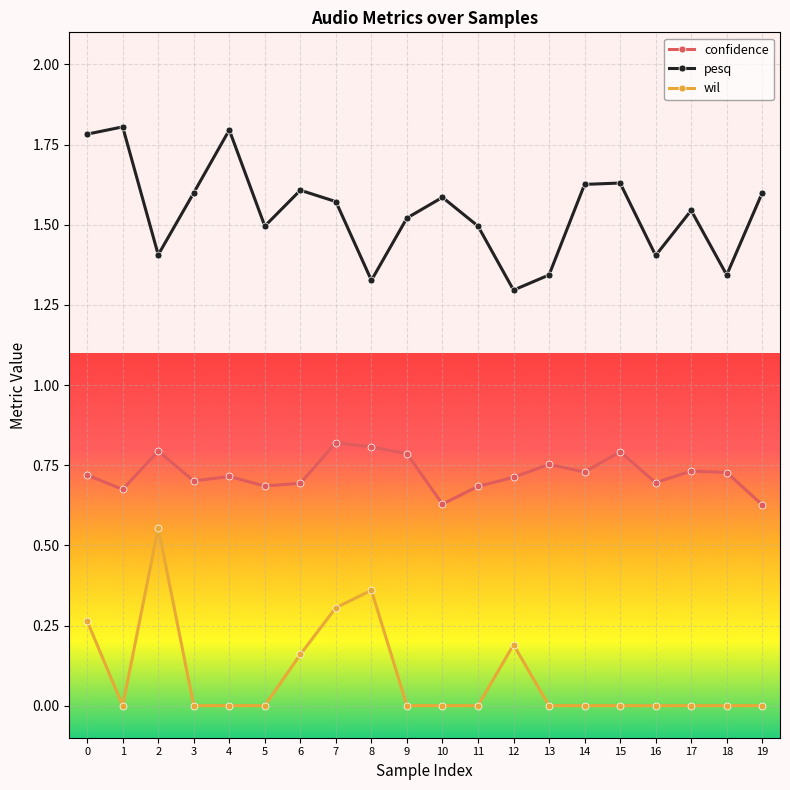

What is the difference between the highest and lowest values at 12?

1.1